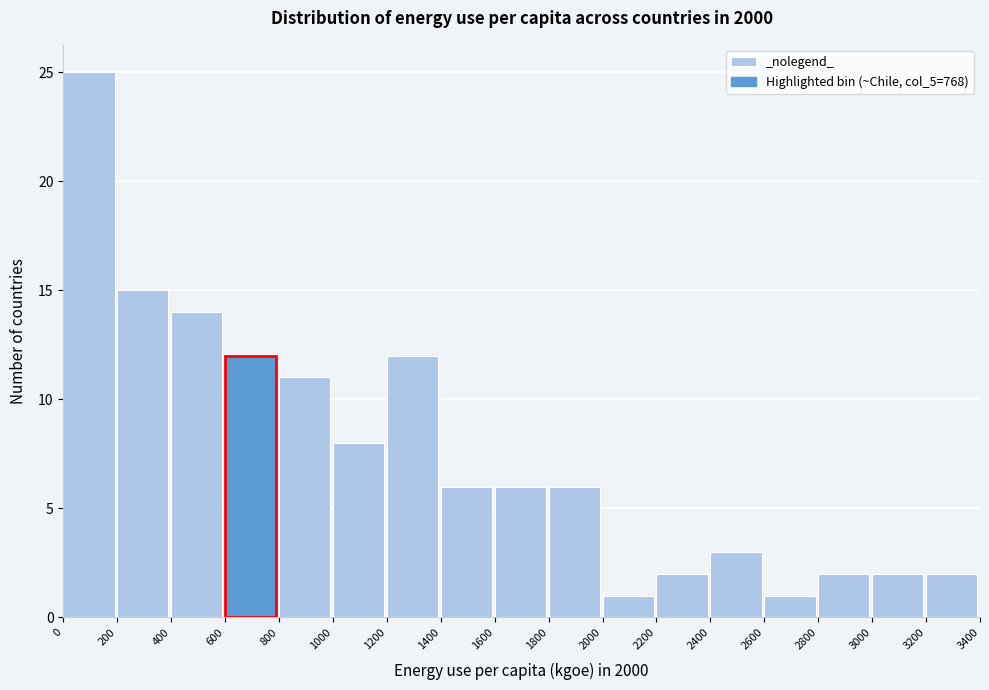

Over which range of the x-axis is the bar tallest?

0 to 200